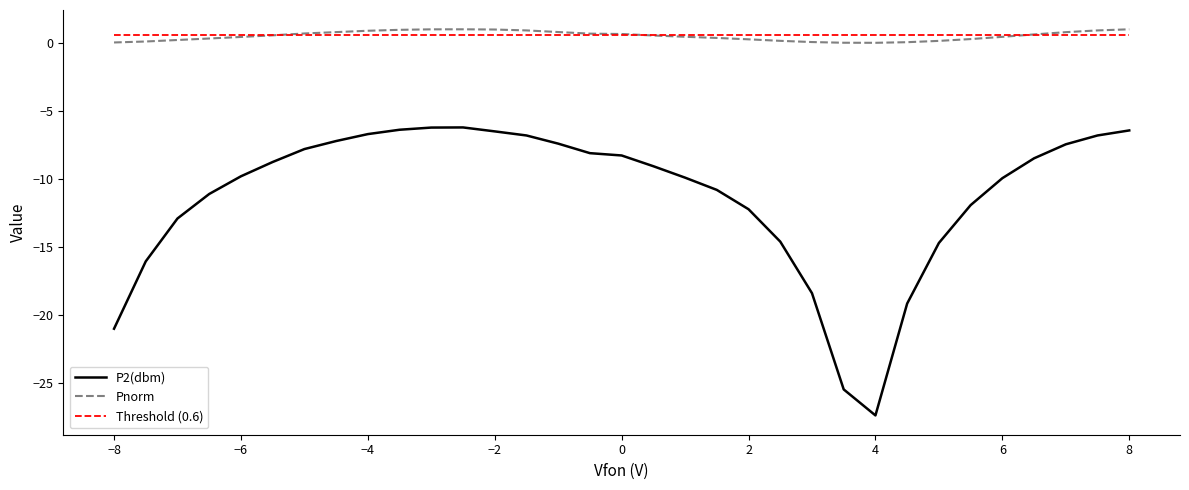

True or false: P2(dbm) and Threshold (0.6) intersect in this chart.

False